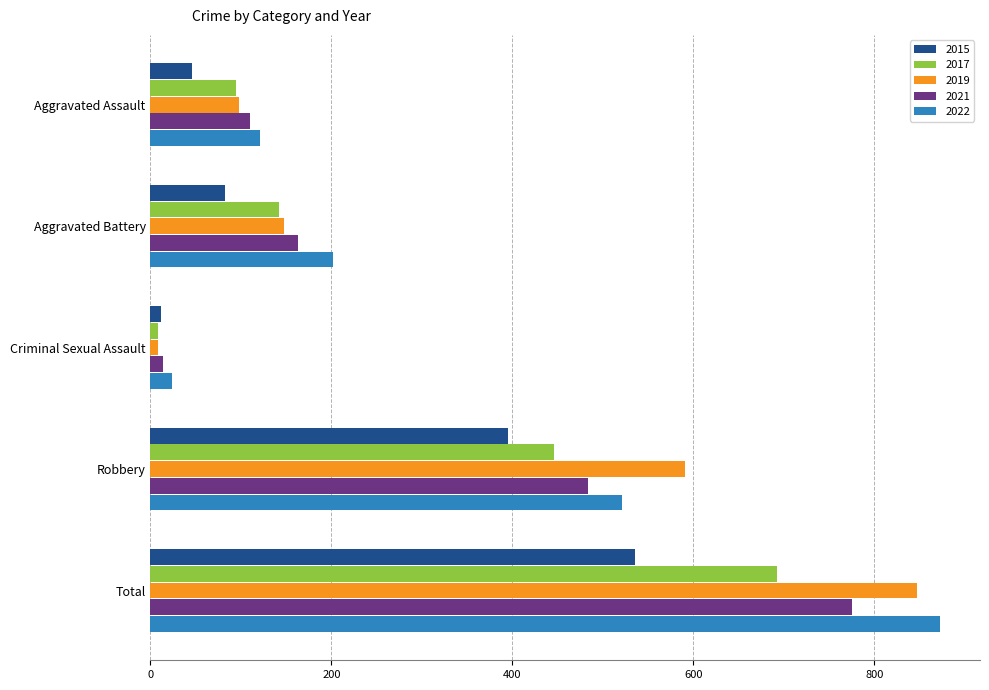

What are all the series names shown in the legend?

2015, 2017, 2019, 2021, 2022